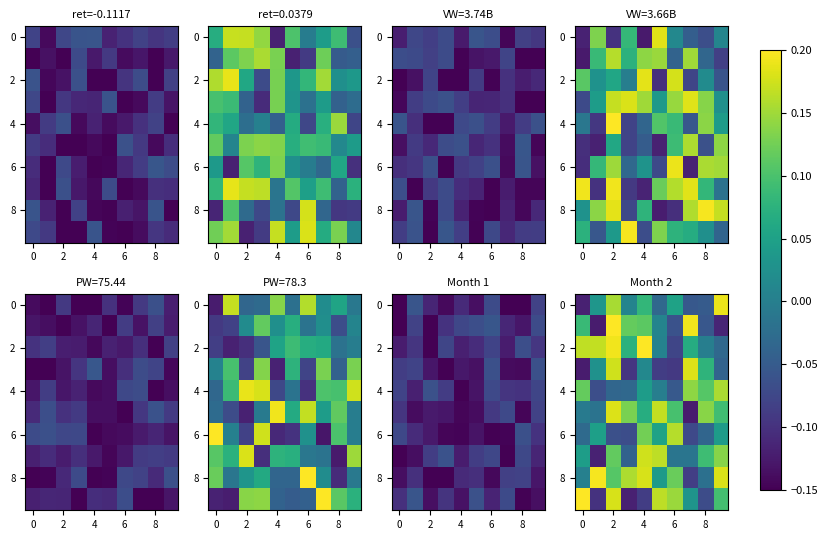

At which category does the chart reach its peak across all series?

2